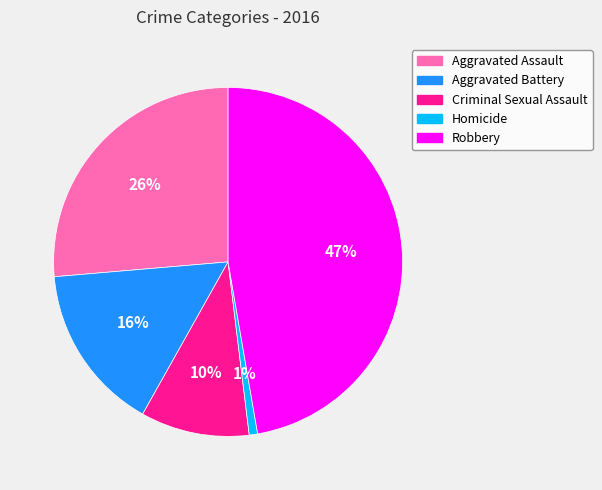

Which has a higher value, Aggravated Battery or Robbery?

Robbery